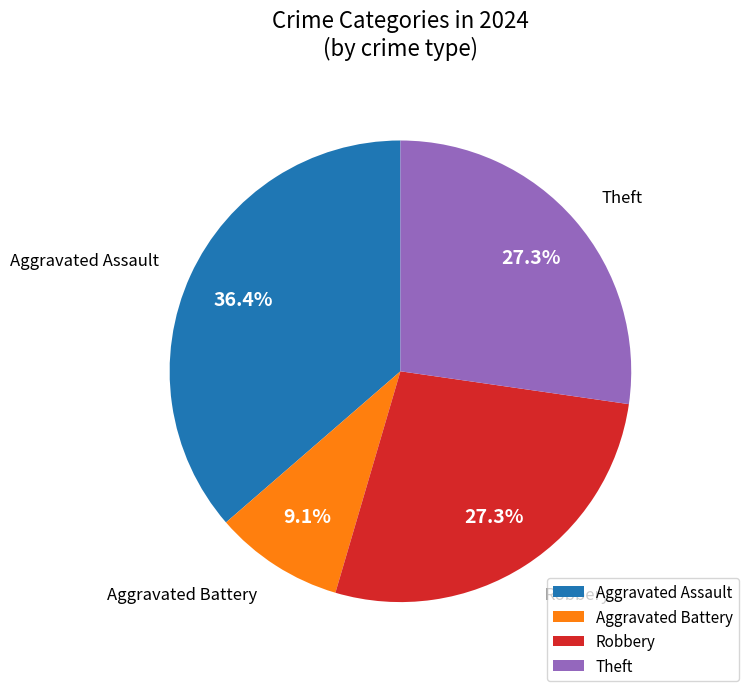

What percentage is the Theft slice, to the nearest percent?

27%